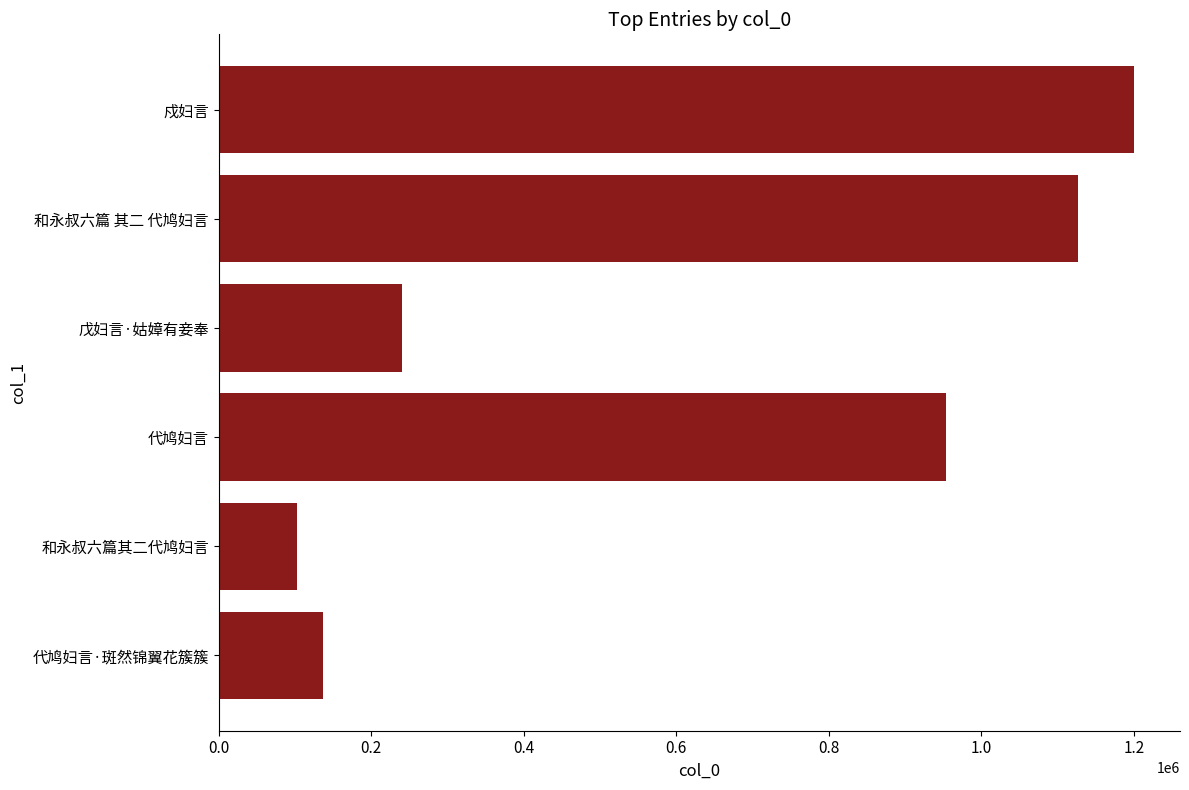

What position from the left is 戊妇言·姑嫜有妾奉?

3